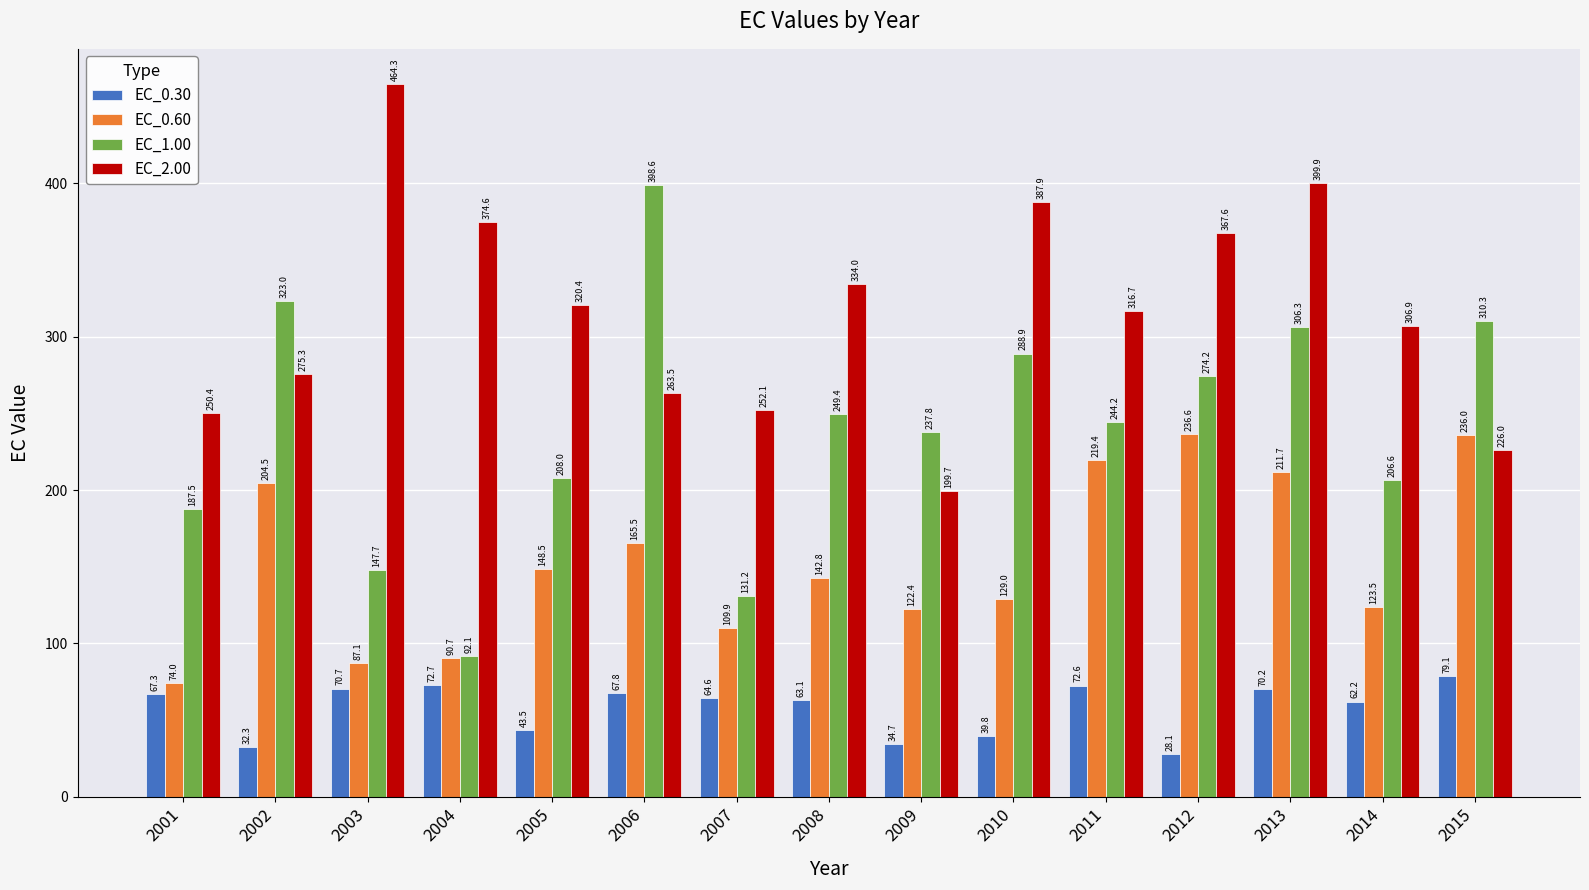

At which label does EC_0.60 first exceed 142?

2002